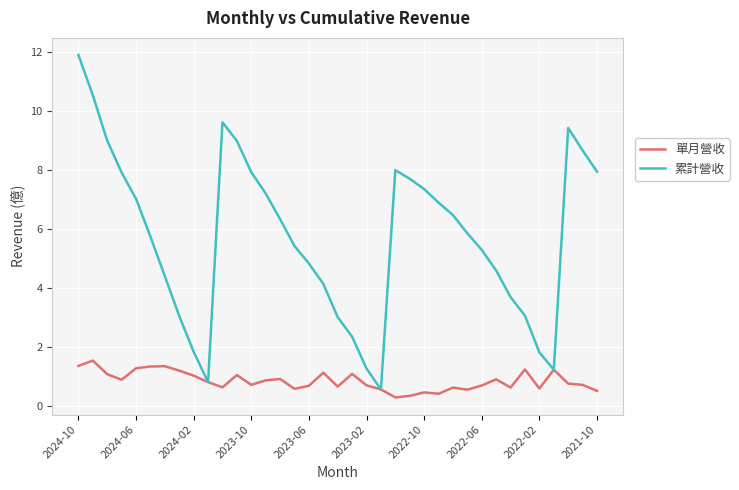

What is the maximum value for 單月營收?

1.5